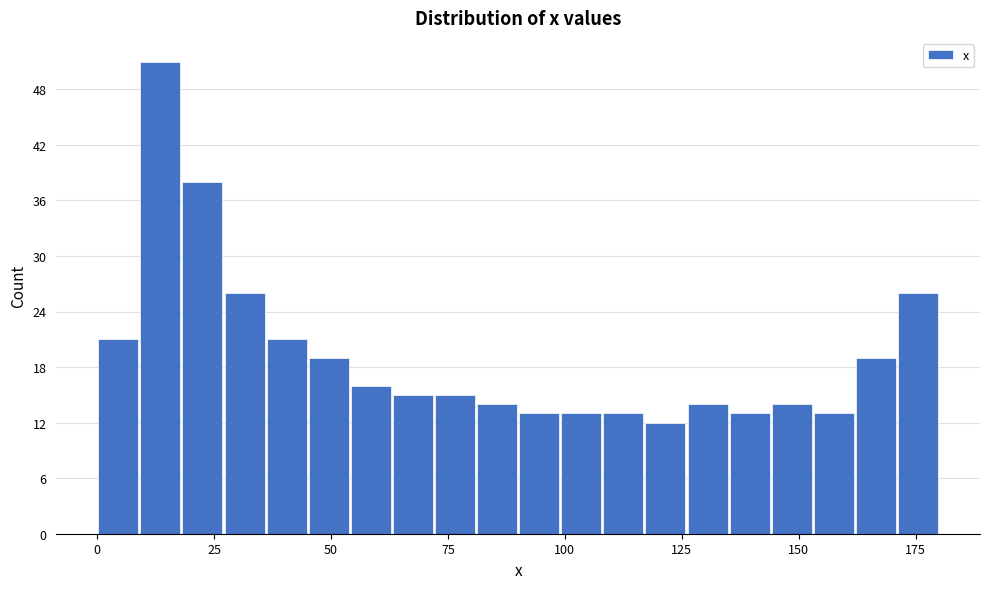

Read against the x-axis, roughly where is the centre of the tallest bar?

15